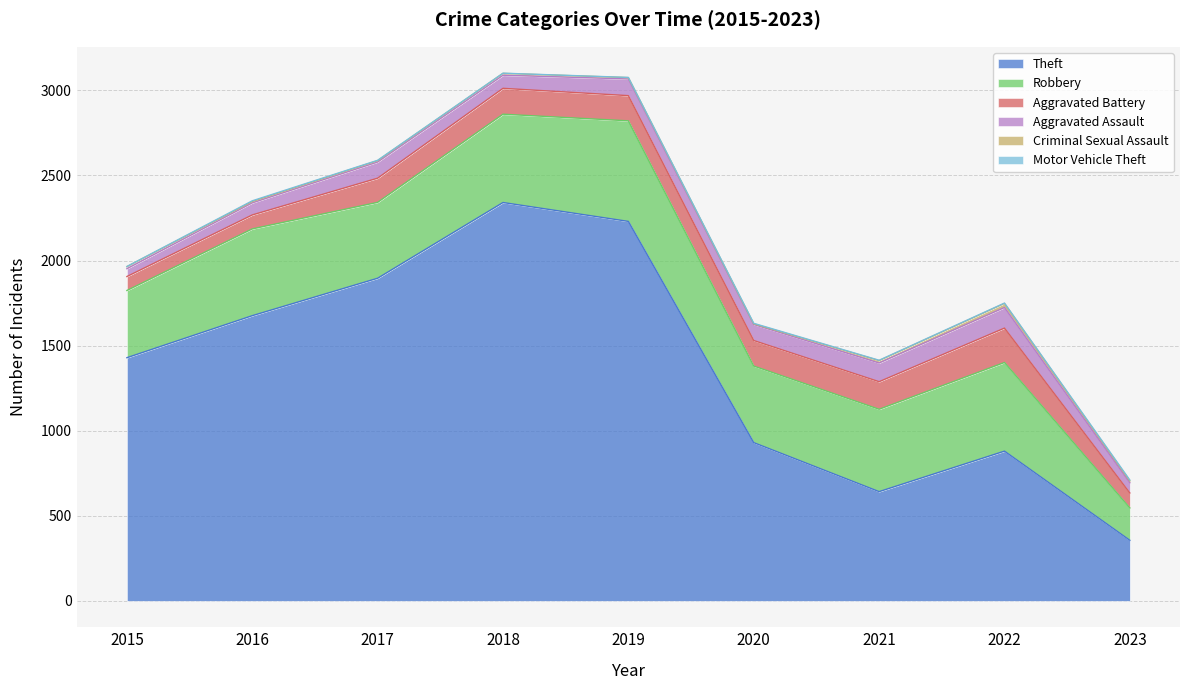

The Aggravated Assault series shows 65 at 2017. True or false?

False